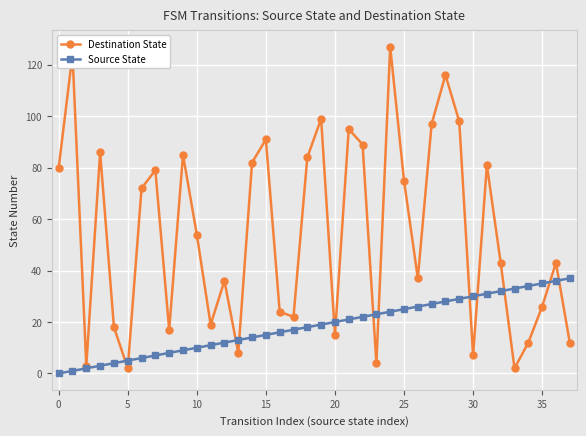

Which series has the widest spread of values?

Destination State